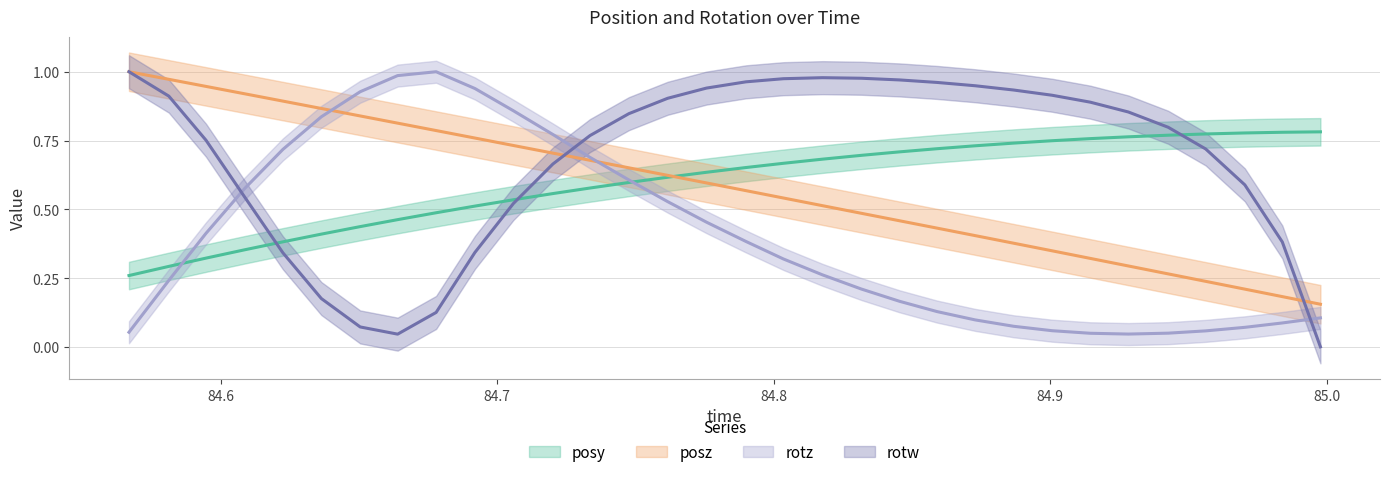

True or false: rotw has a value of 0.5 at 84.59473.

False